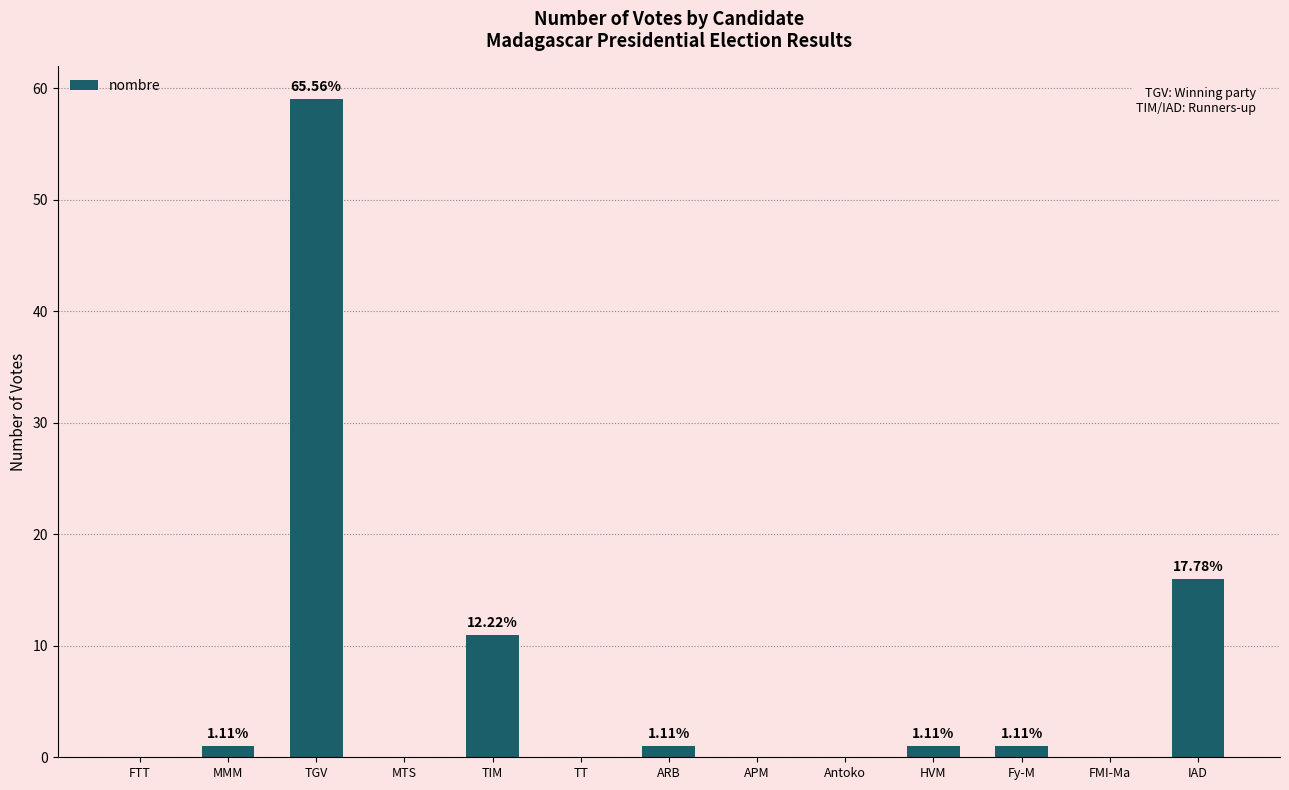

At which category does the chart reach its peak across all series?

TGV